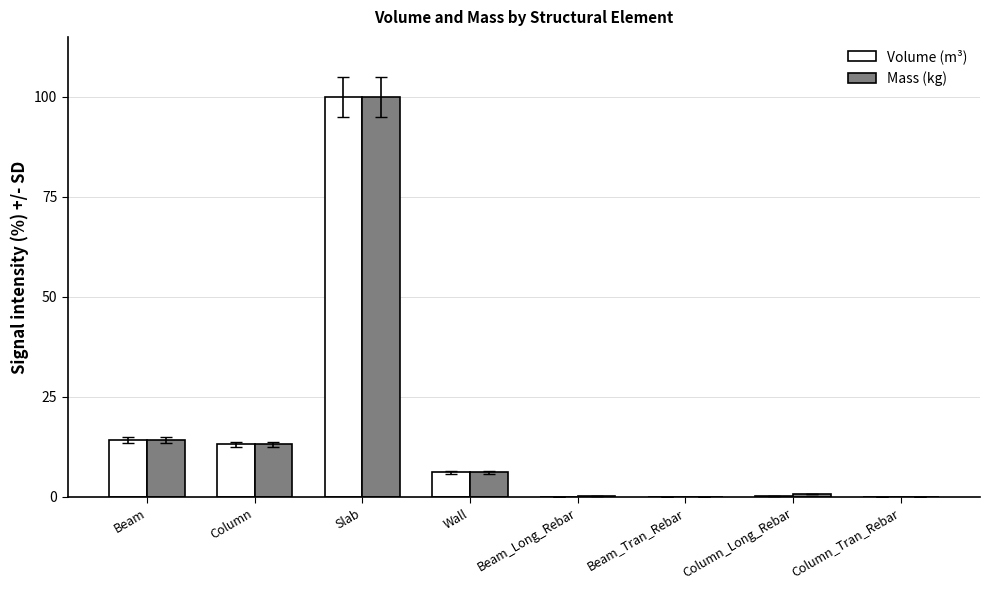

What is the highest value of the Volume (m³) series?

100.0